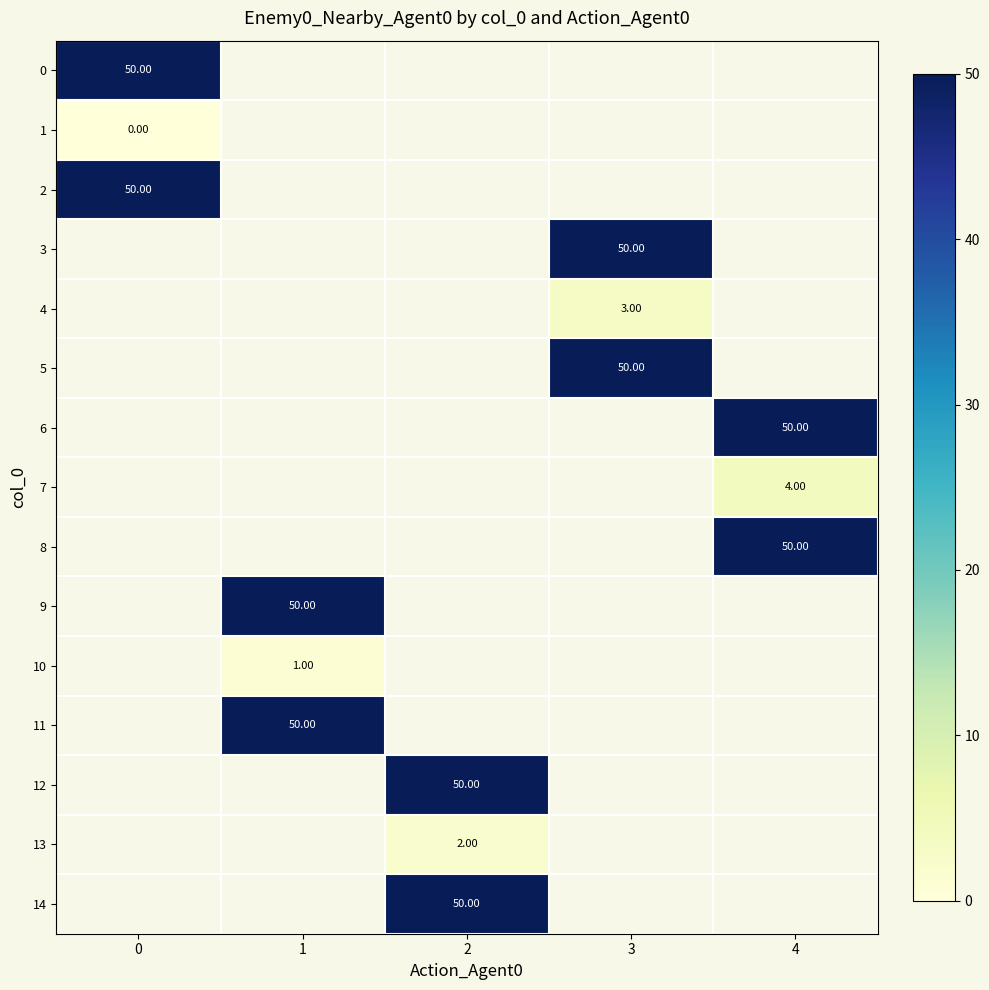

What value does the 4 series have at 3?

3.0